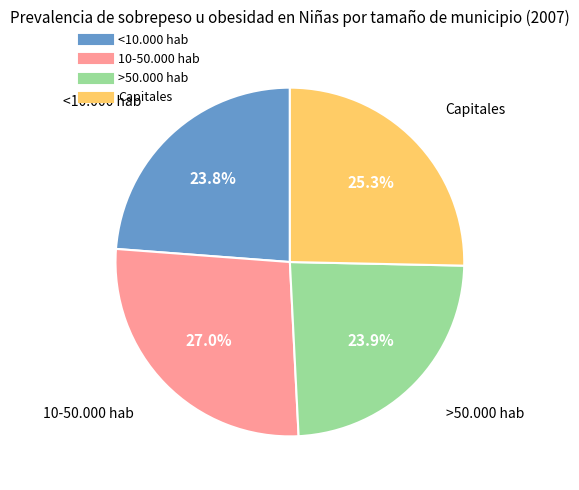

Is there a majority slice in this chart?

No